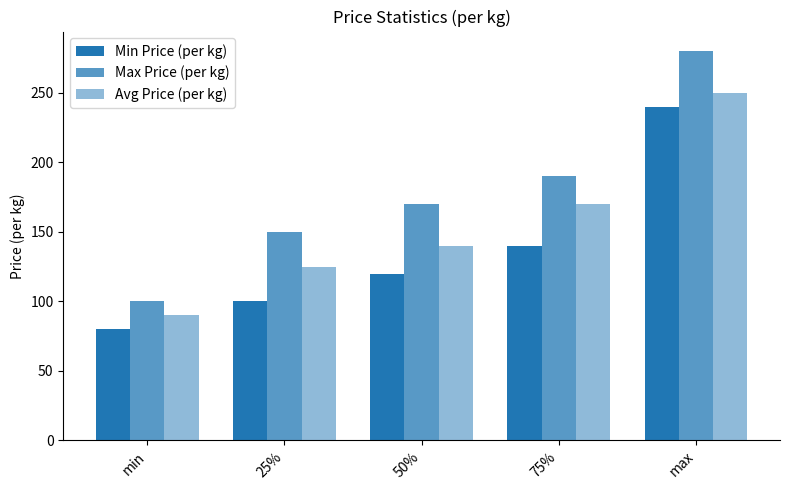

How many series are shown in this chart?

3